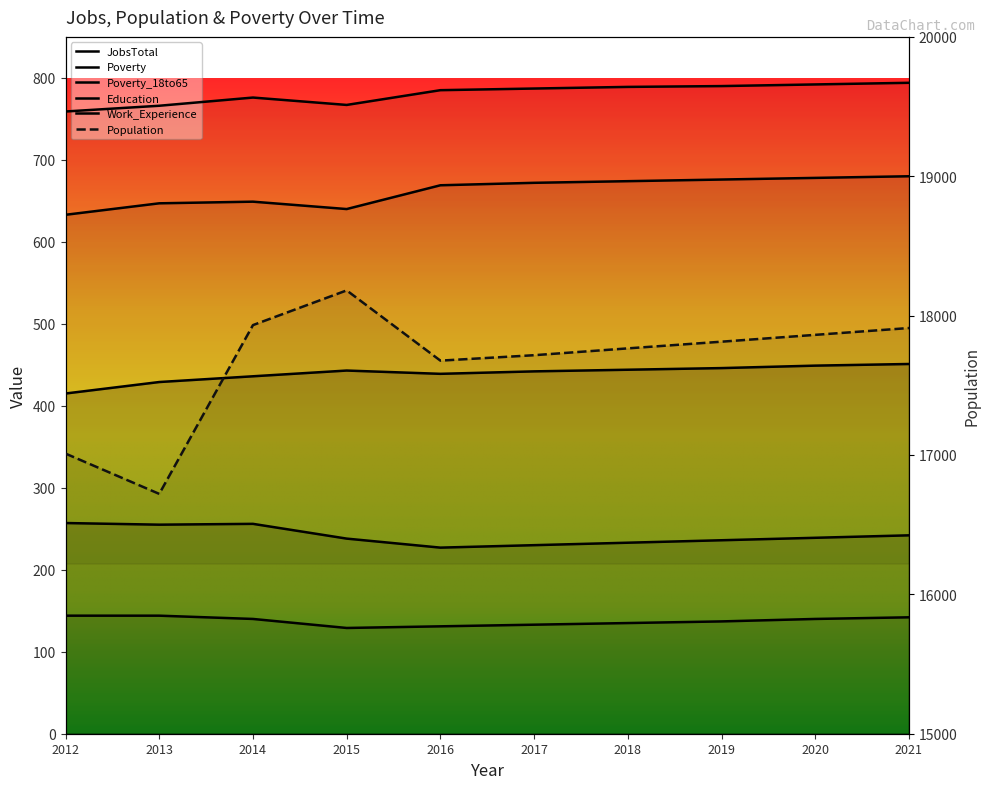

Does the chart display data point markers on the line(s)?

No